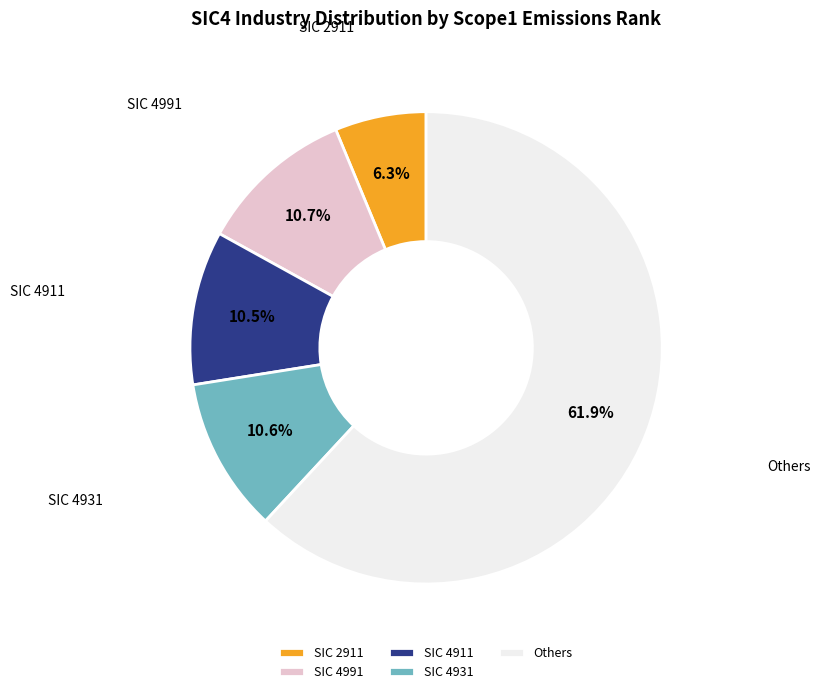

Which has a higher value, SIC 4991 or Others?

Others